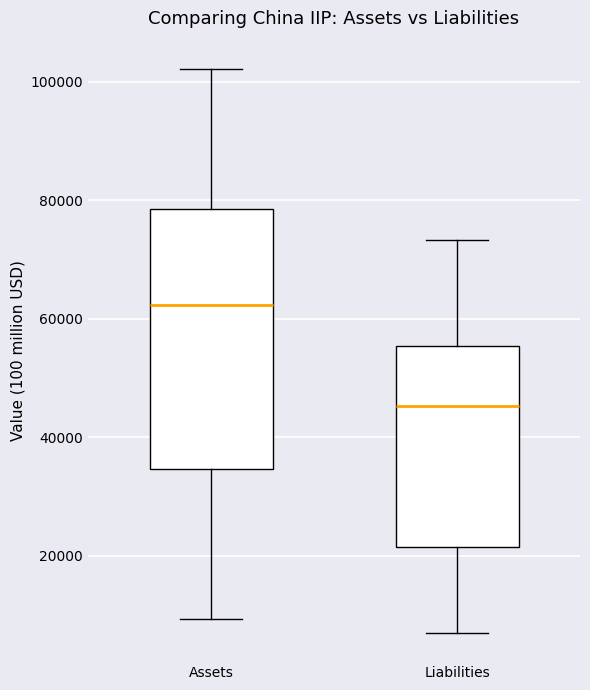

Reading left to right, transcribe this box plot: for each box, give where its median line is, the range the box spans, and where its two whiskers end, as read against the y-axis. The values are not printed on the chart, so give them approximately, as read against the axis.

Assets: median 62000, box 34000 to 78000, whiskers 10000 to 102000
Liabilities: median 46000, box 22000 to 56000, whiskers 6000 to 74000